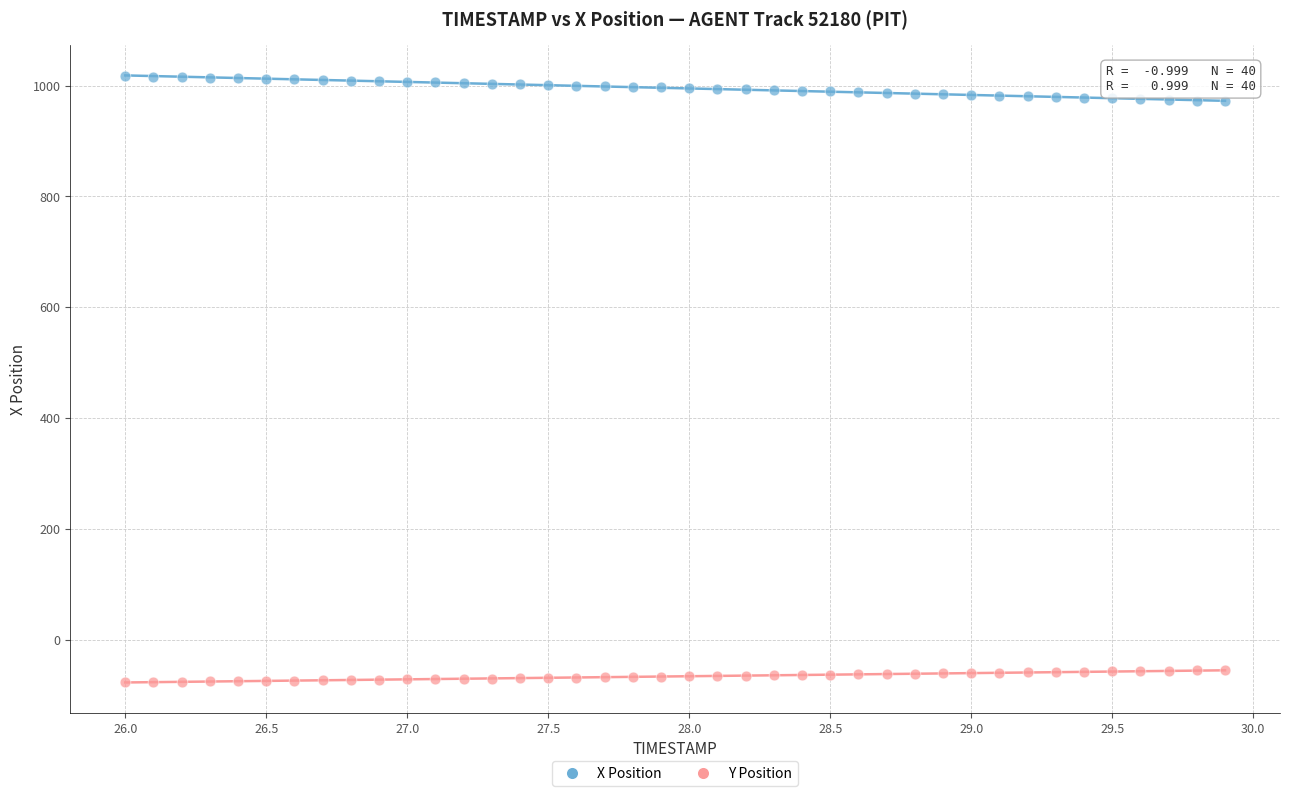

Which series reaches the minimum Y coordinate?

Y Position